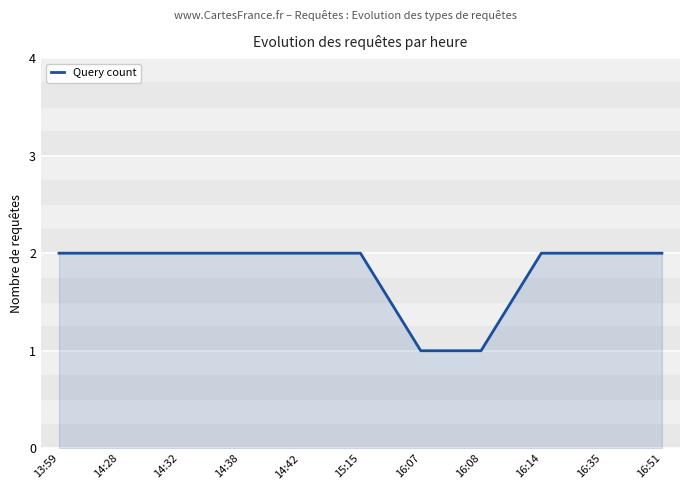

Approximately how many times larger is the value at 16:08 compared to 16:14?

0.5